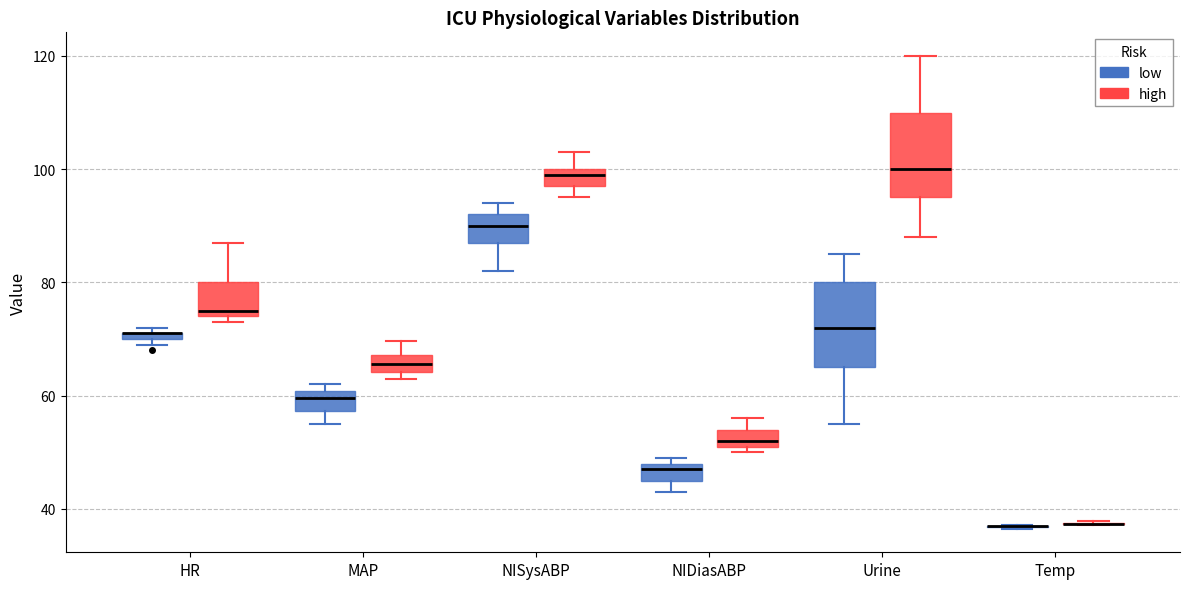

Where is the lower edge of the box for HR (low) on the y-axis? The values are not printed on the chart, so give them approximately, as read against the axis.

70